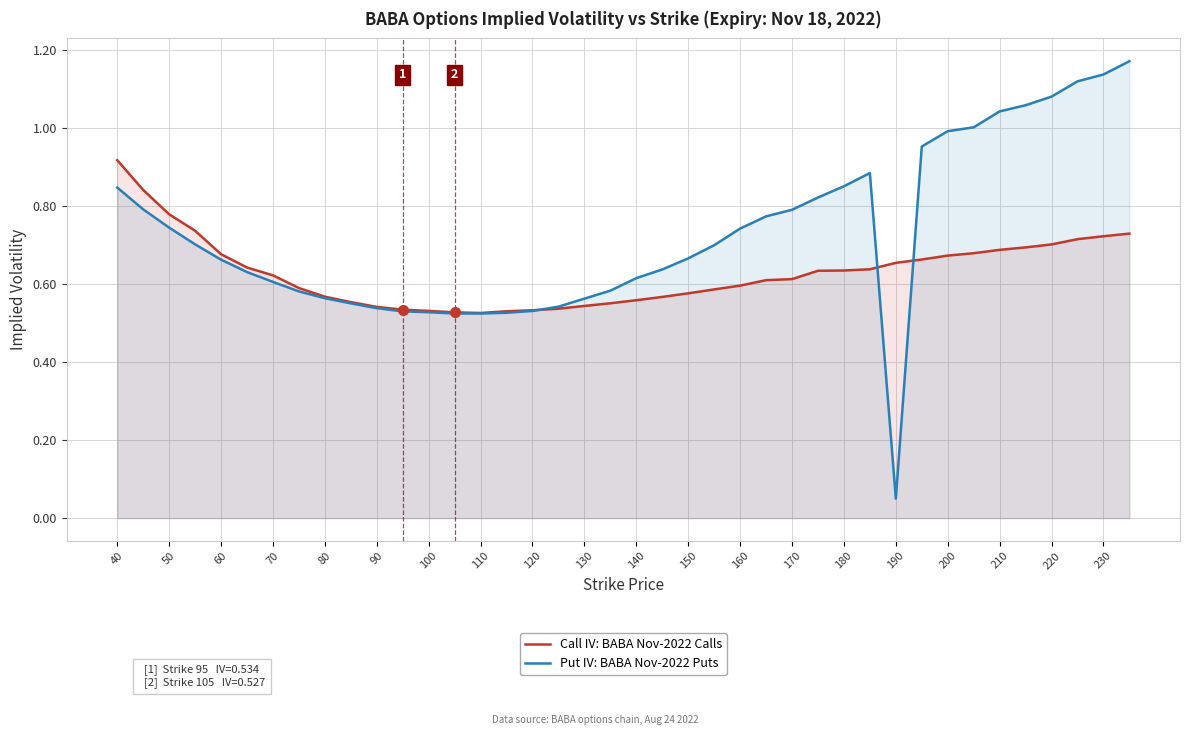

At which label is Put IV: BABA Nov-2022 Puts closest to 0?

190